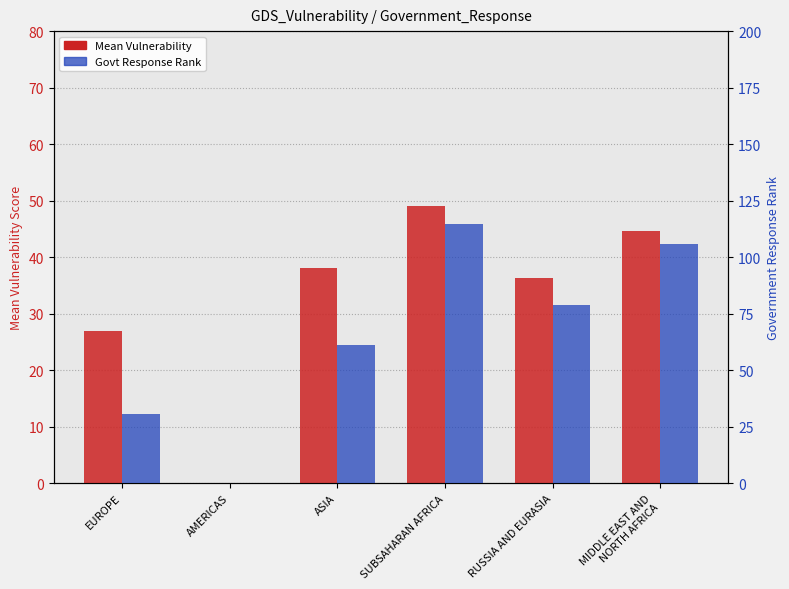

How many groups of bars are there?

6